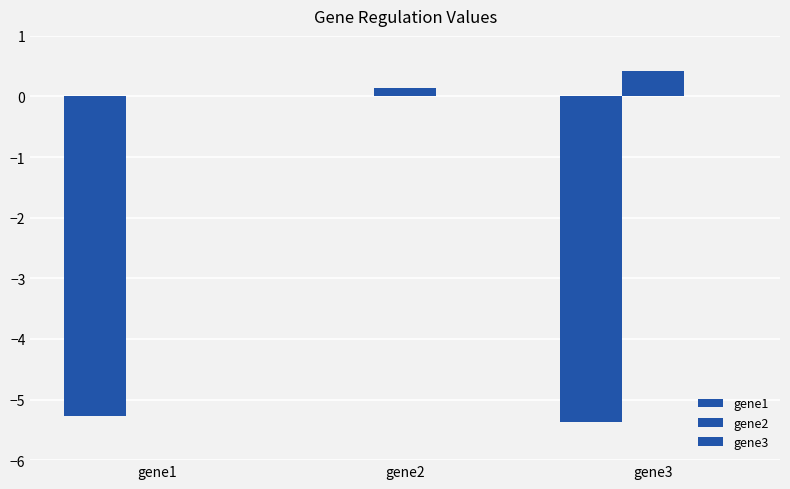

Count the number of data series in this chart.

2